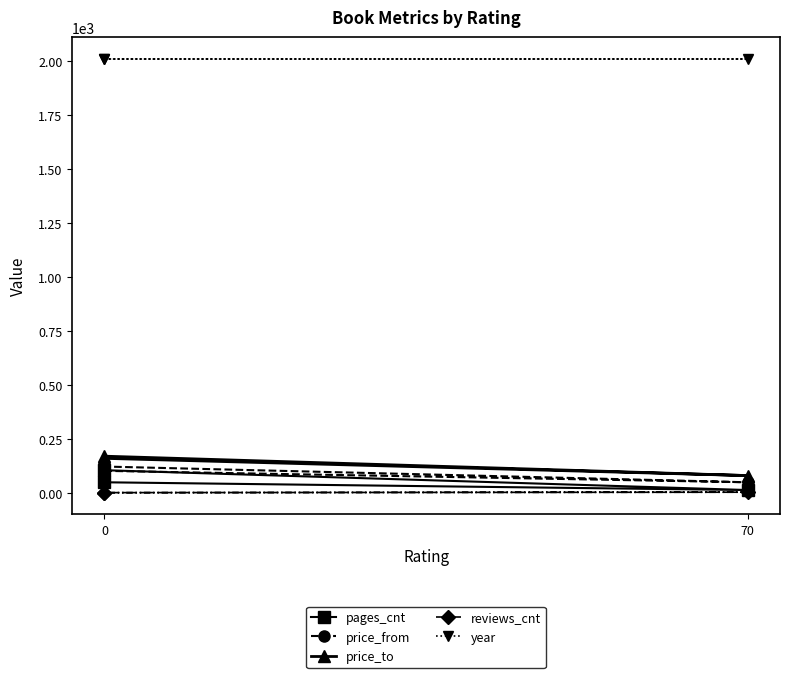

How many data points in price_from are above 101?

1